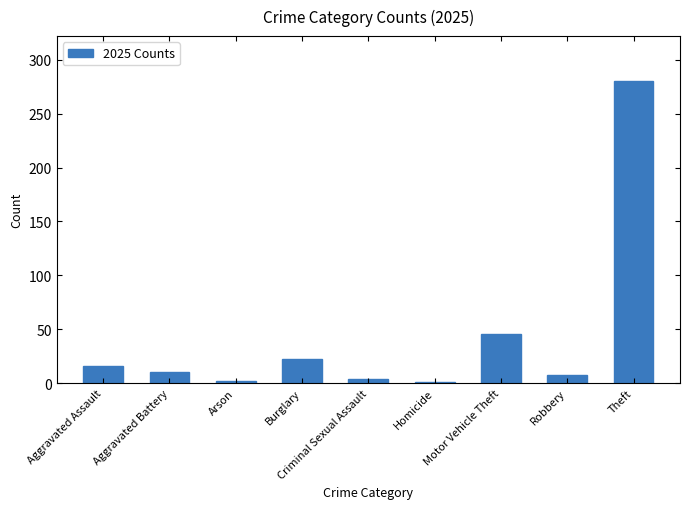

What is the sum of the values at Aggravated Assault and Theft?

296